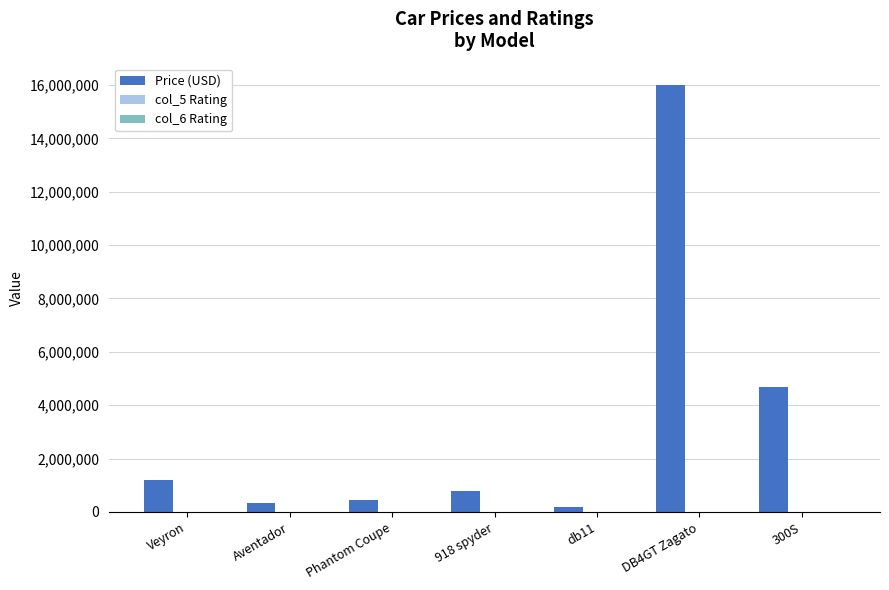

How many data points does each series have?

7